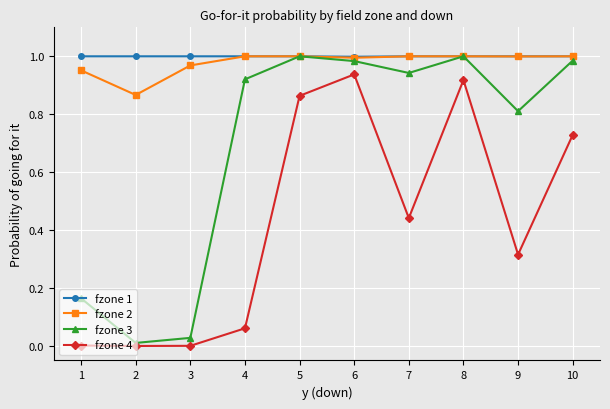

Is this an area chart (filled region under the line)?

No